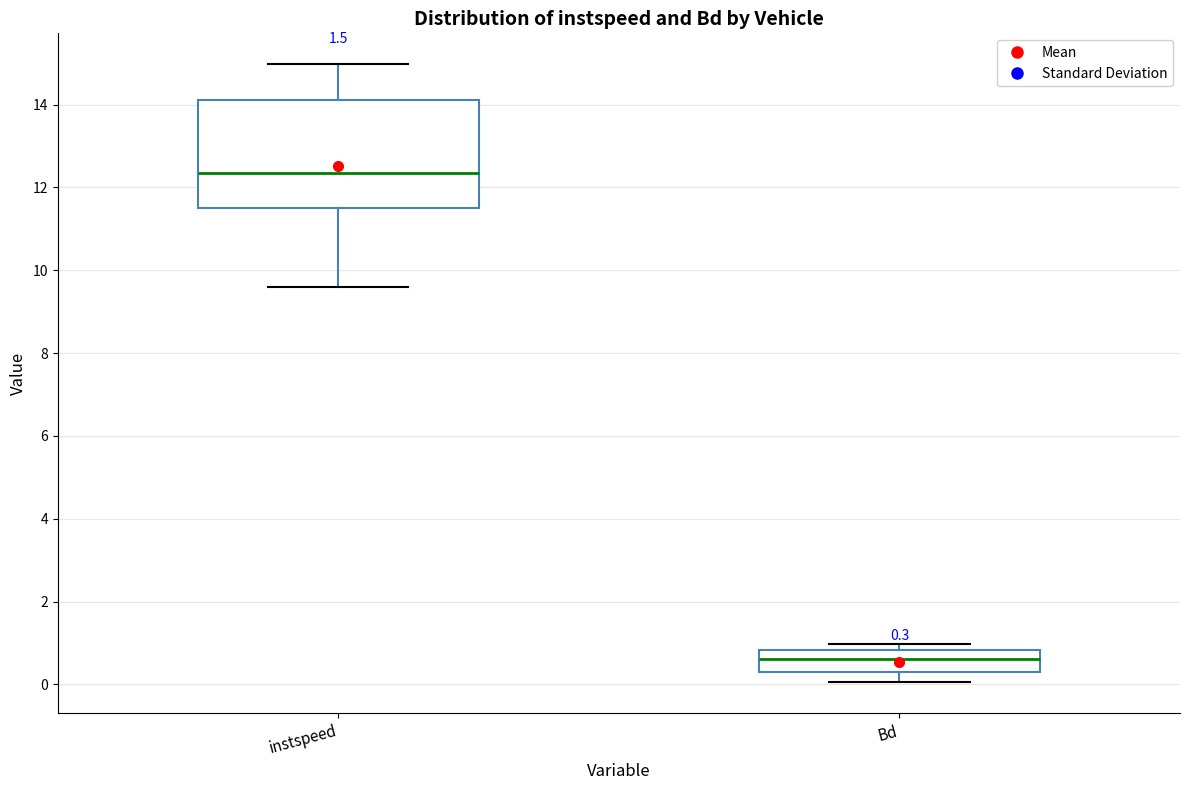

Which box's median line is the highest?

instspeed